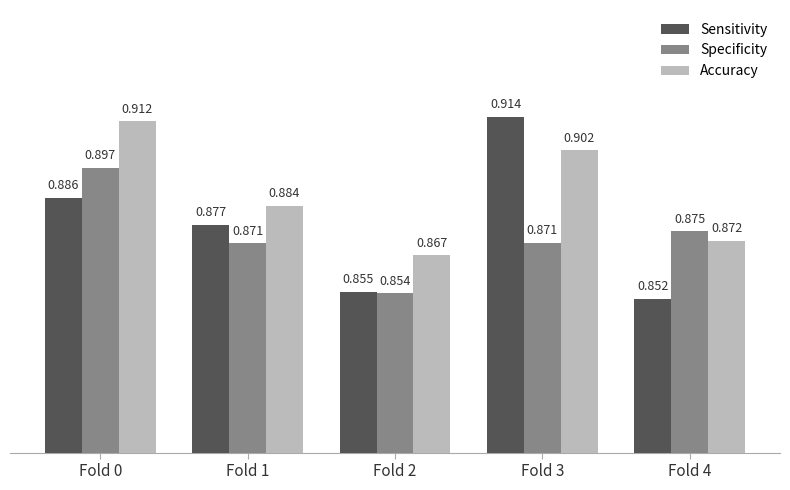

Which series changed the most between Fold 0 and Fold 1?

Accuracy